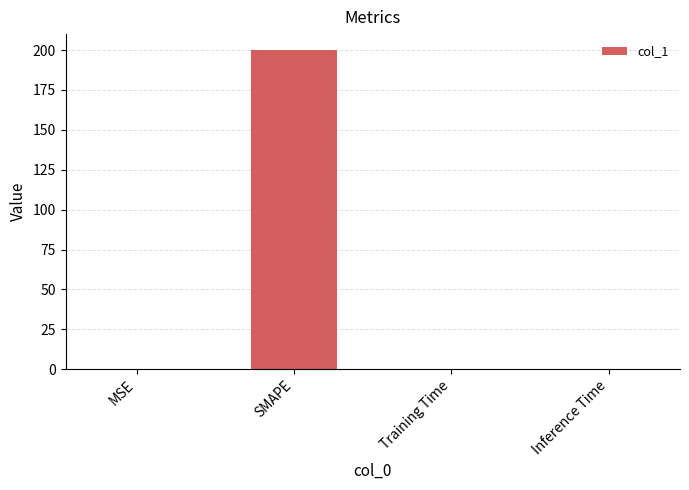

Are the bars horizontal?

No